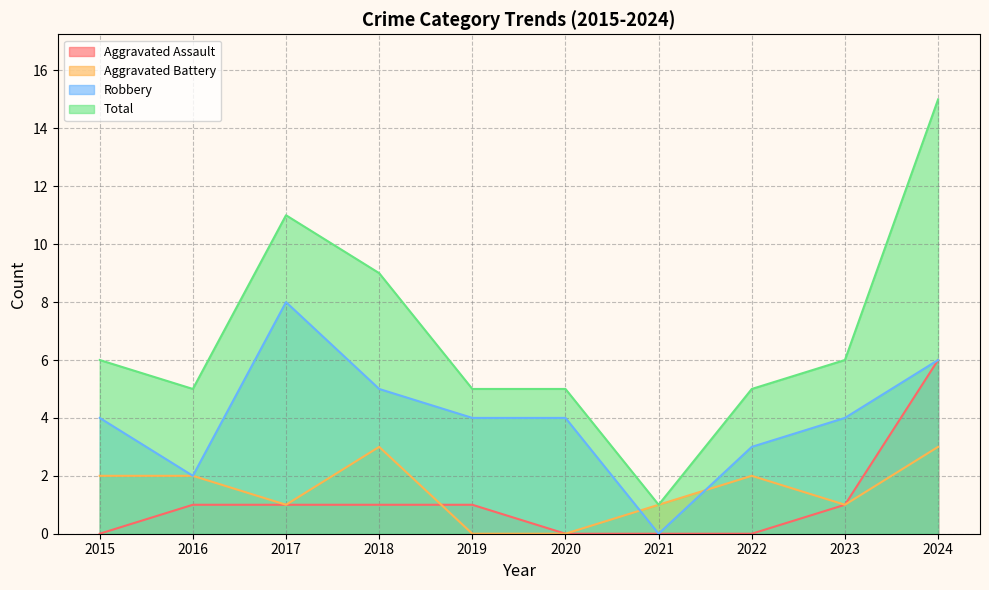

What are all the series names shown in the legend?

Aggravated Assault, Aggravated Battery, Robbery, Total